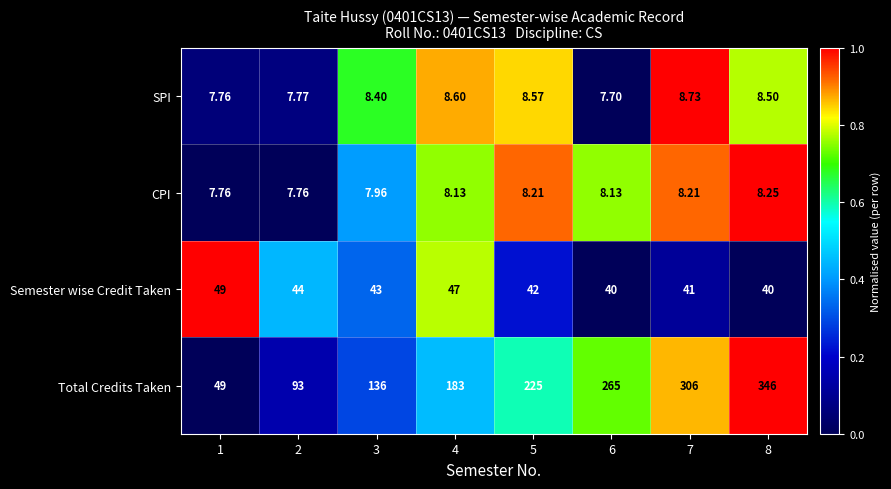

Between 2 and 7, which series saw the biggest shift?

Total Credits Taken